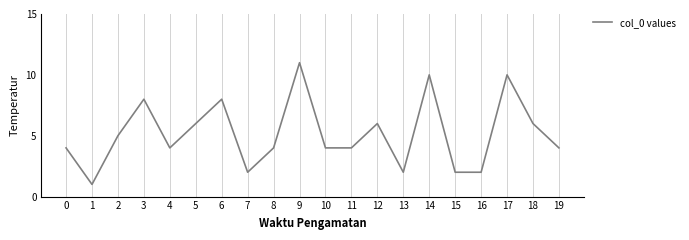

What is the maximum value shown in the chart?

11